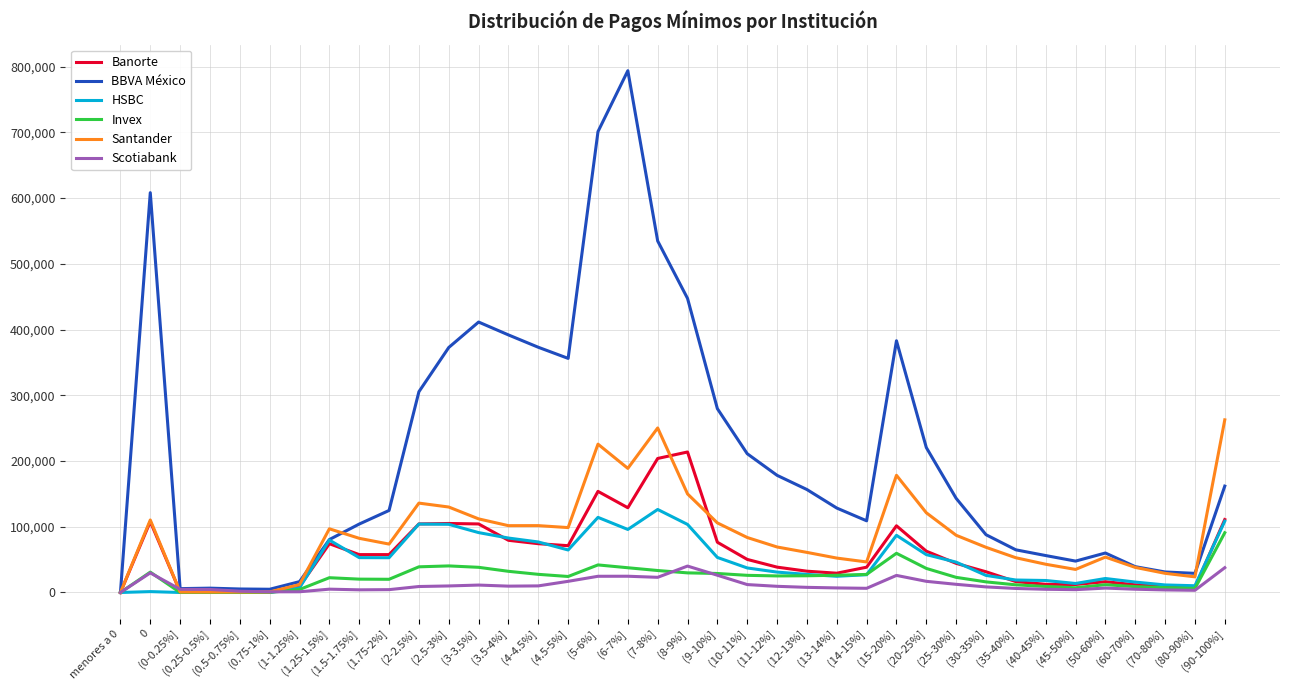

Which series has the largest range (max minus min)?

BBVA México